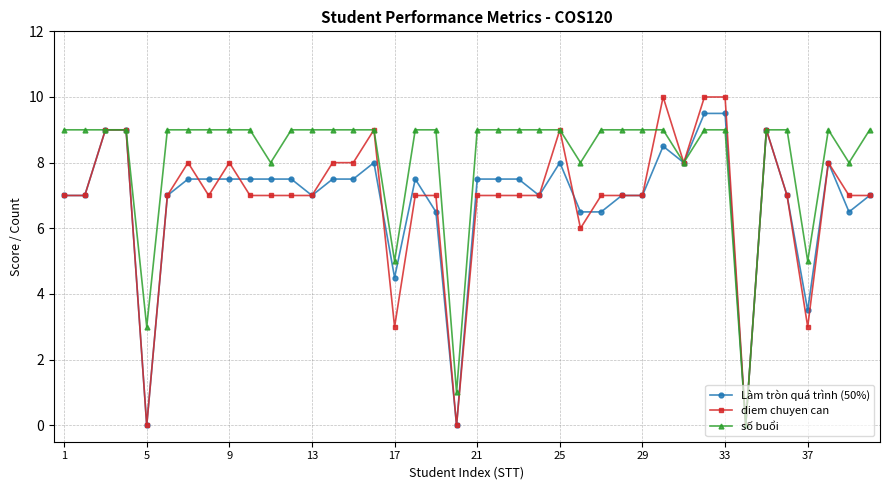

True or false: diem chuyen can has more than 2 interior local peaks.

True